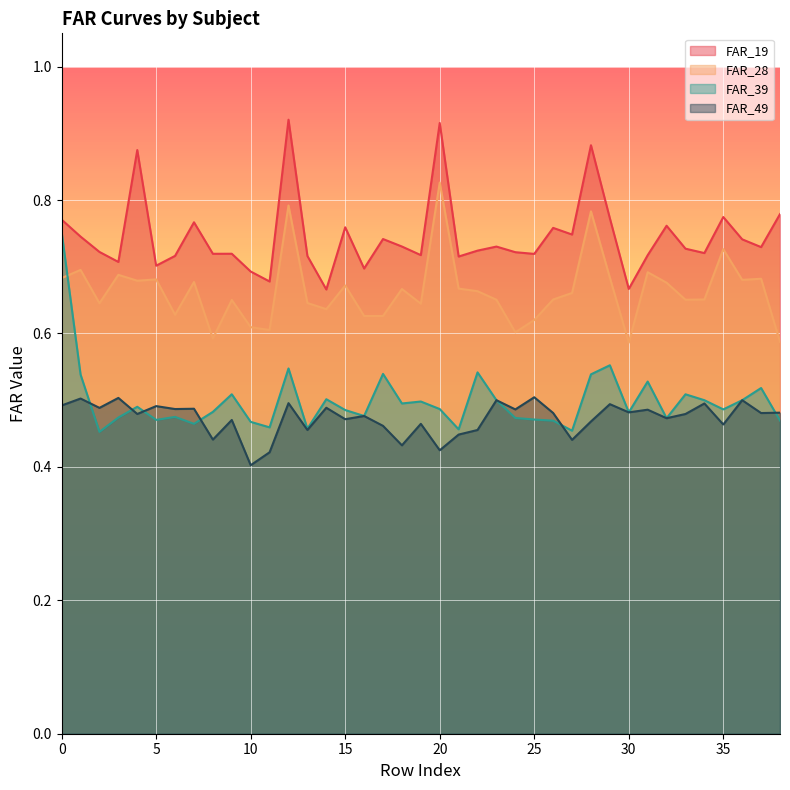

How many interior local peaks does the FAR_28 series have?

13